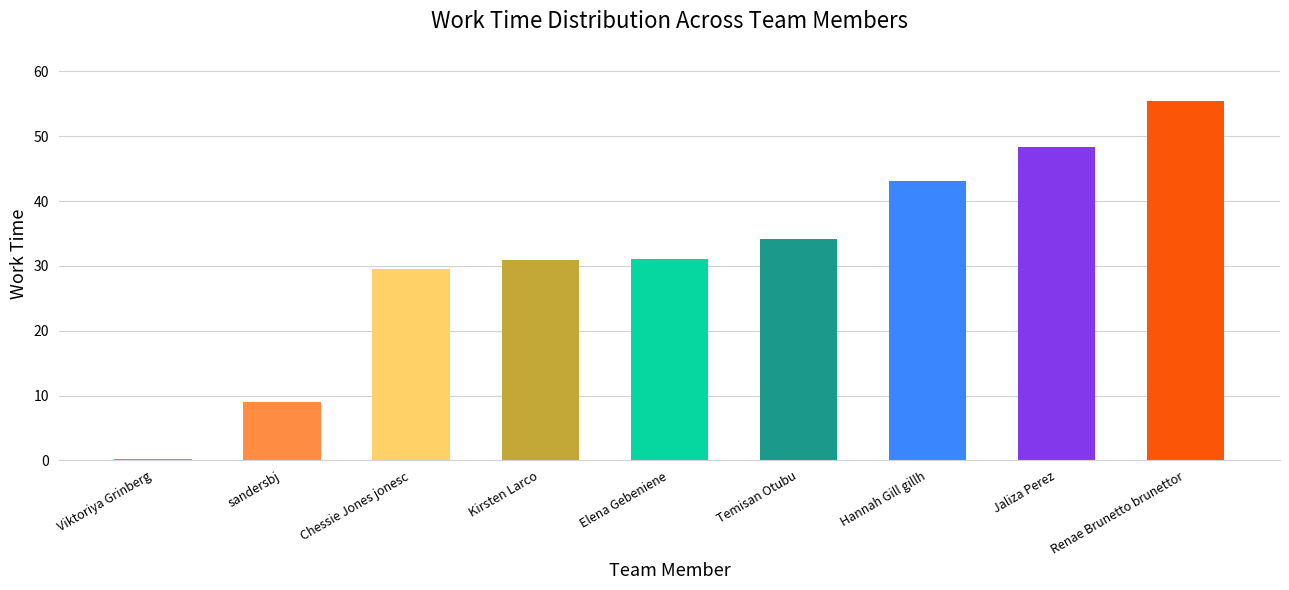

The value at Temisan Otubu is 56.2. True or false?

False